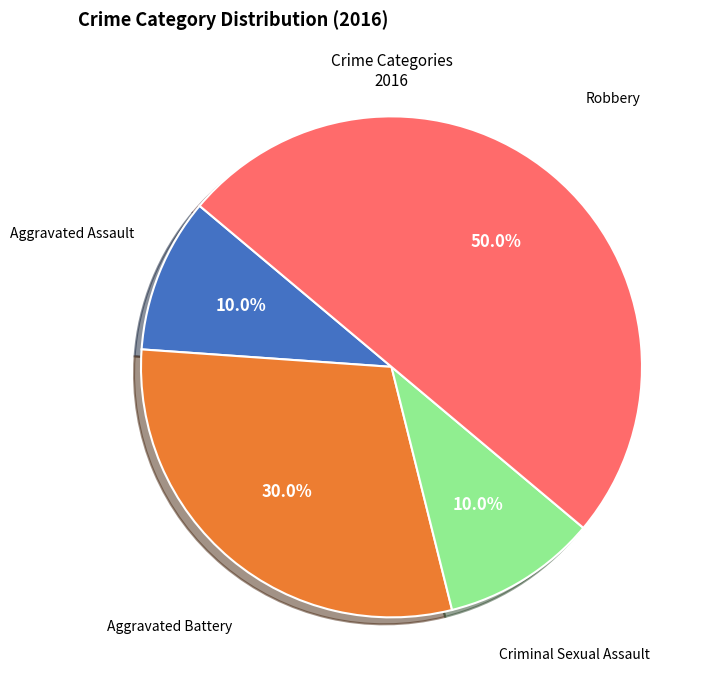

To the nearest percent, what is the average slice percentage?

25%